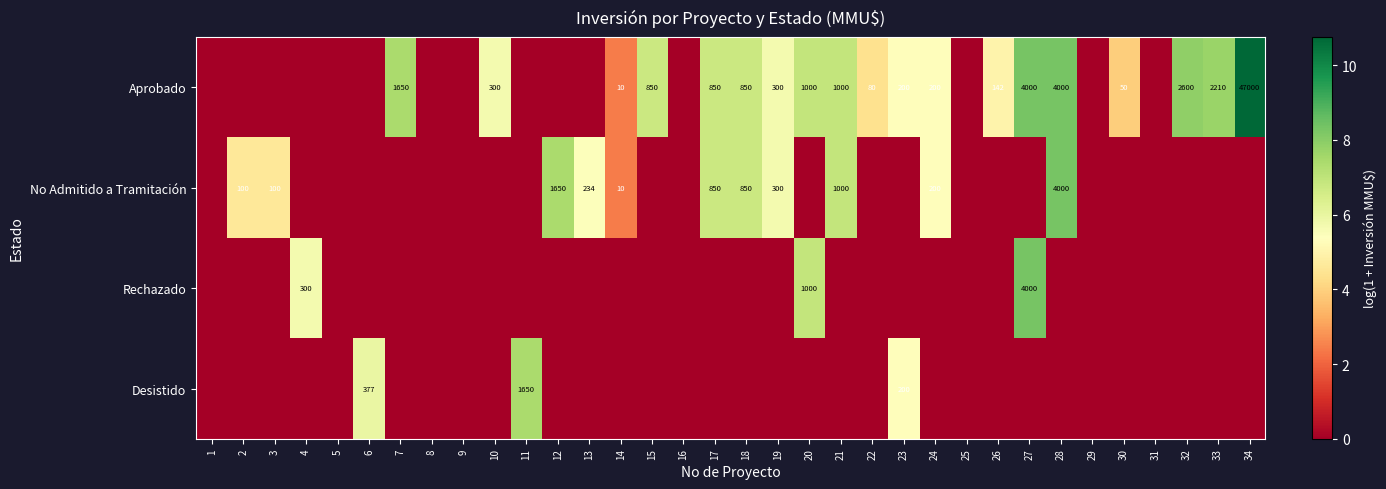

The Rechazado series shows 4000 at 27. True or false?

True